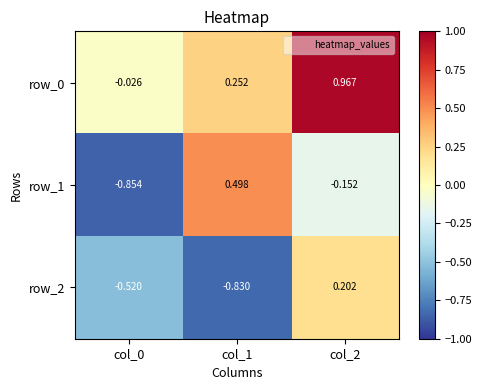

Is the value of row_1 at col_0 greater than the value of row_0 at col_1?

No